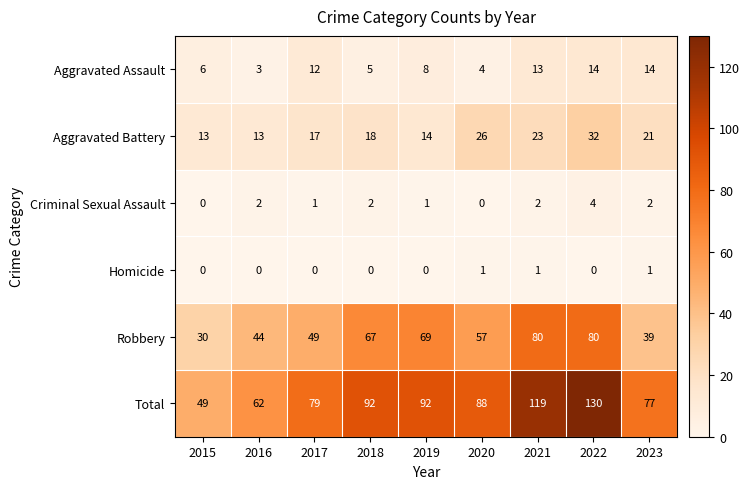

The value of Total at 2019 is 92. True or false?

True